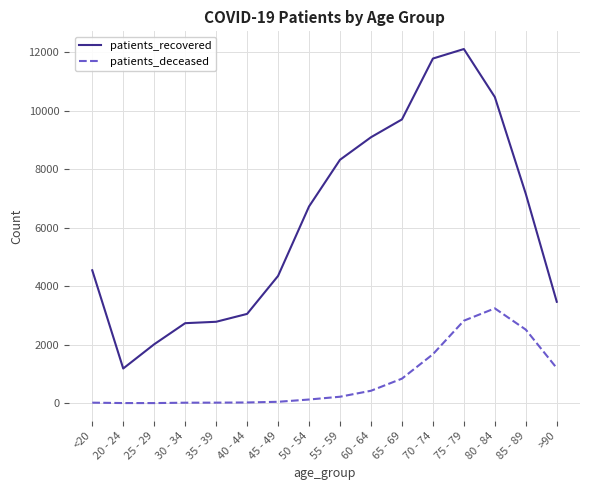

How many lines are shown in the chart?

2